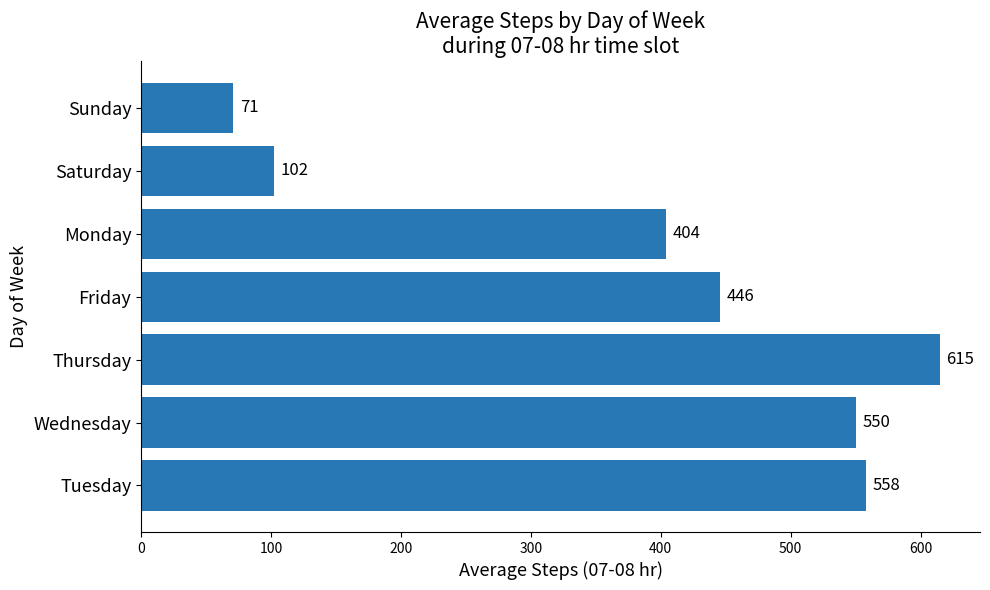

List the labels in order of value, largest first.

Thursday, Tuesday, Wednesday, Friday, Monday, Saturday, Sunday